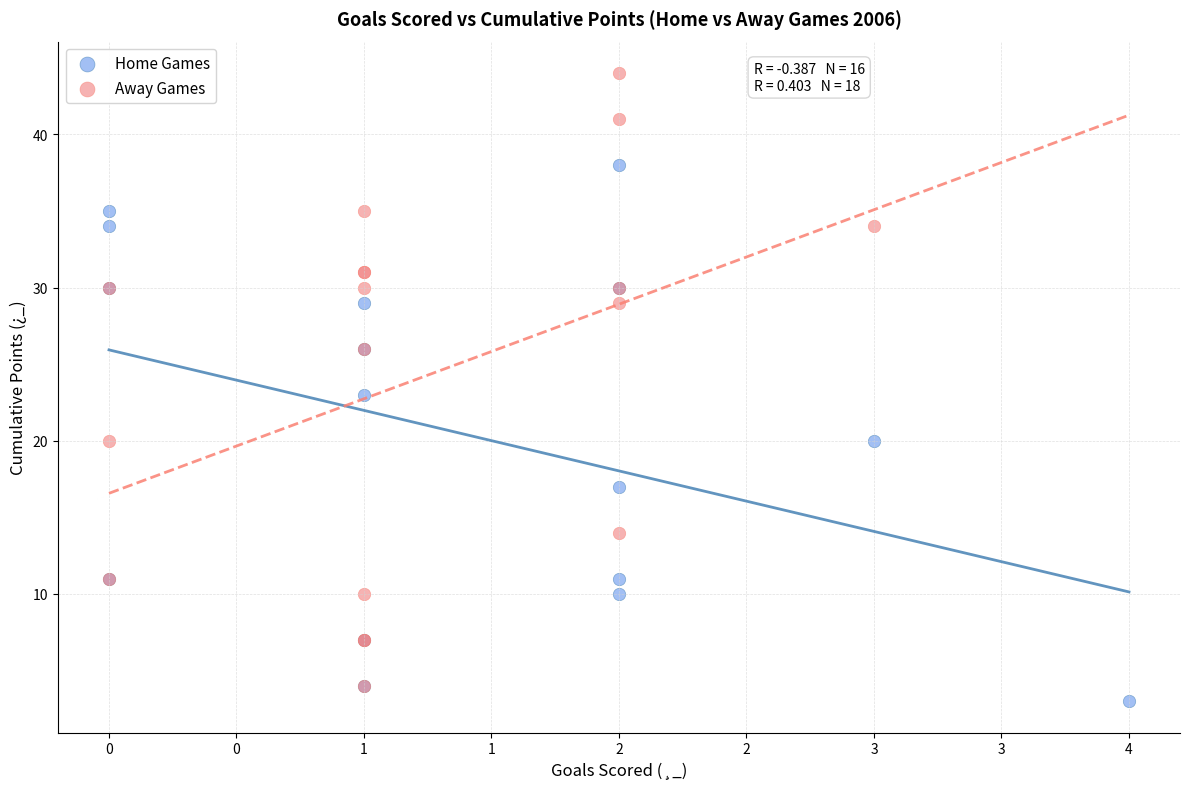

Which series reaches the maximum Y coordinate?

Away Games